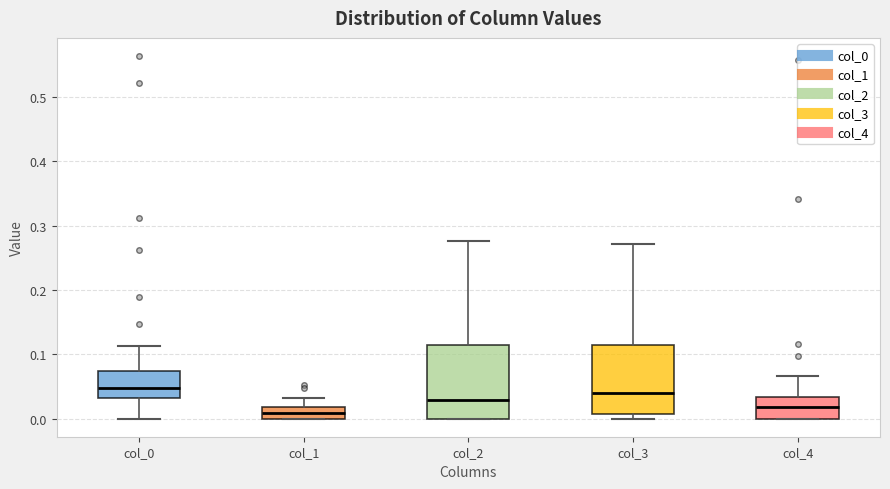

Reading left to right, read every box against the y-axis: the position of its median line, the range the box covers, and the ends of its whiskers. The values are not printed on the chart, so give them approximately, as read against the axis.

col_0: median 0.05, box 0.03 to 0.07, whiskers 0.00 to 0.11
col_1: median 0.01, box 0.00 to 0.02, whiskers 0.00 to 0.03
col_2: median 0.03, box 0.00 to 0.11, whiskers 0.00 to 0.28
col_3: median 0.04, box 0.01 to 0.11, whiskers 0.00 to 0.27
col_4: median 0.02, box 0.00 to 0.03, whiskers 0.00 to 0.07